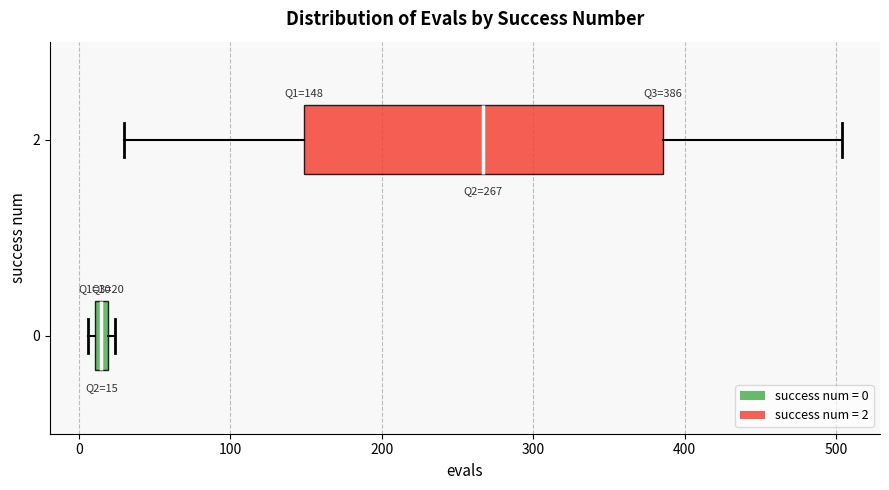

Comparing the boxes themselves (not the whiskers), which one is the widest?

2